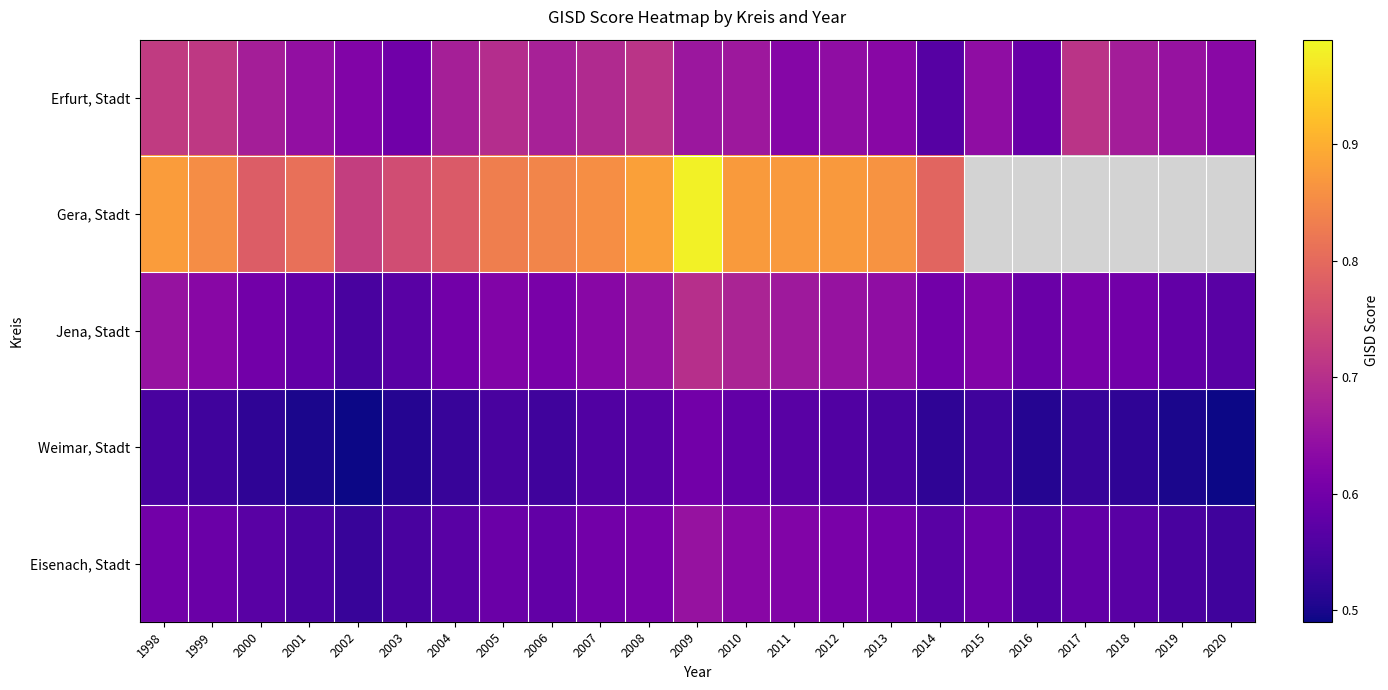

Count the number of data series in this chart.

5